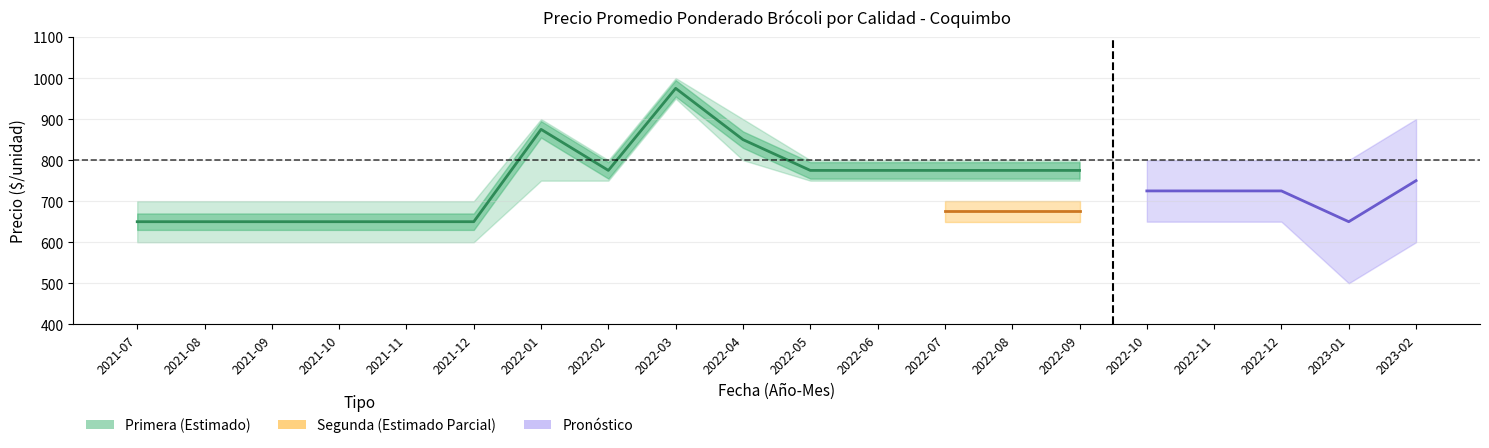

Is this an area chart (filled region under the line)?

No